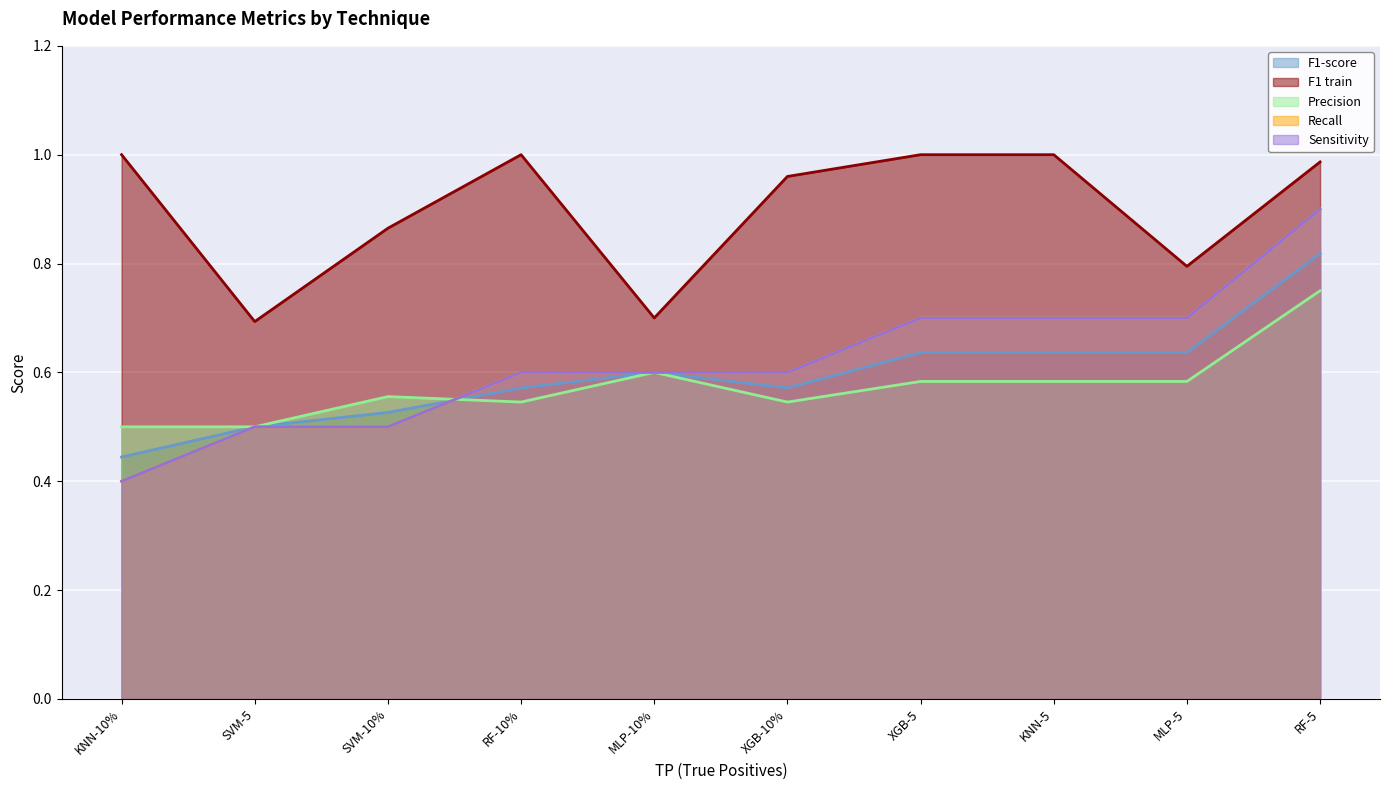

Rank the series by their maximum value, from lowest to highest.

Precision, F1-score, Recall, Sensitivity, F1 train